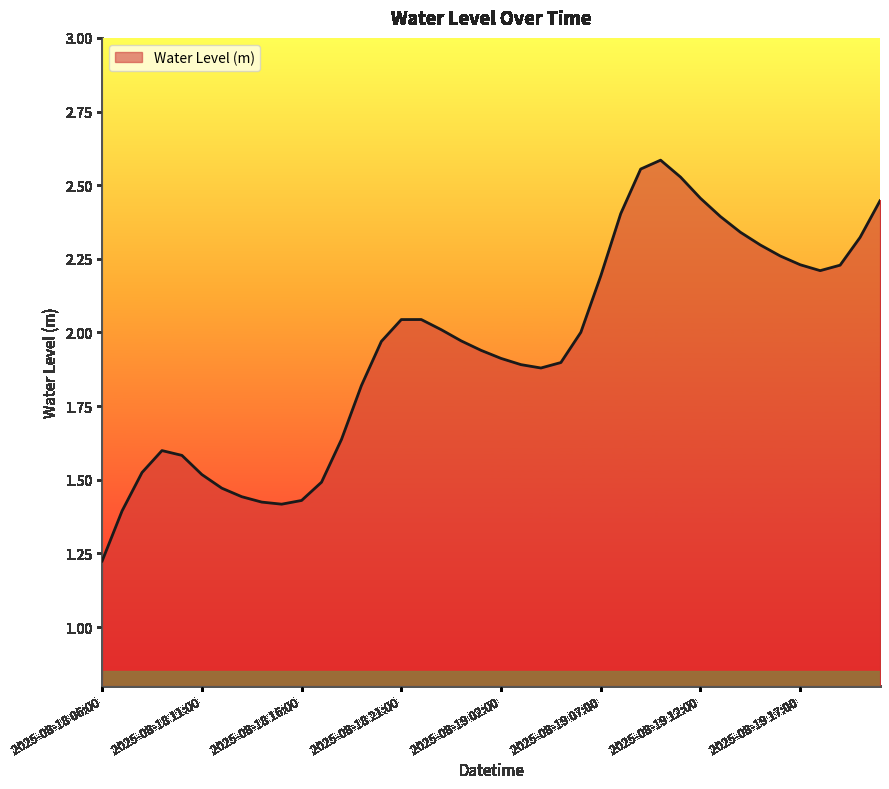

What is the label of the 37th point from the right?

2025-08-18 09:00